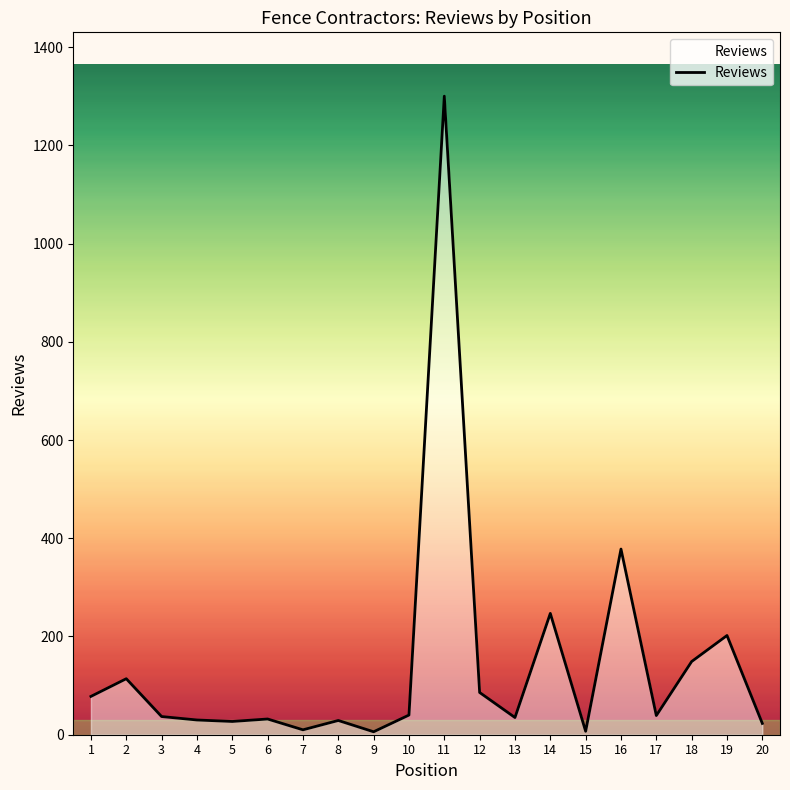

Count the number of data series in this chart.

1